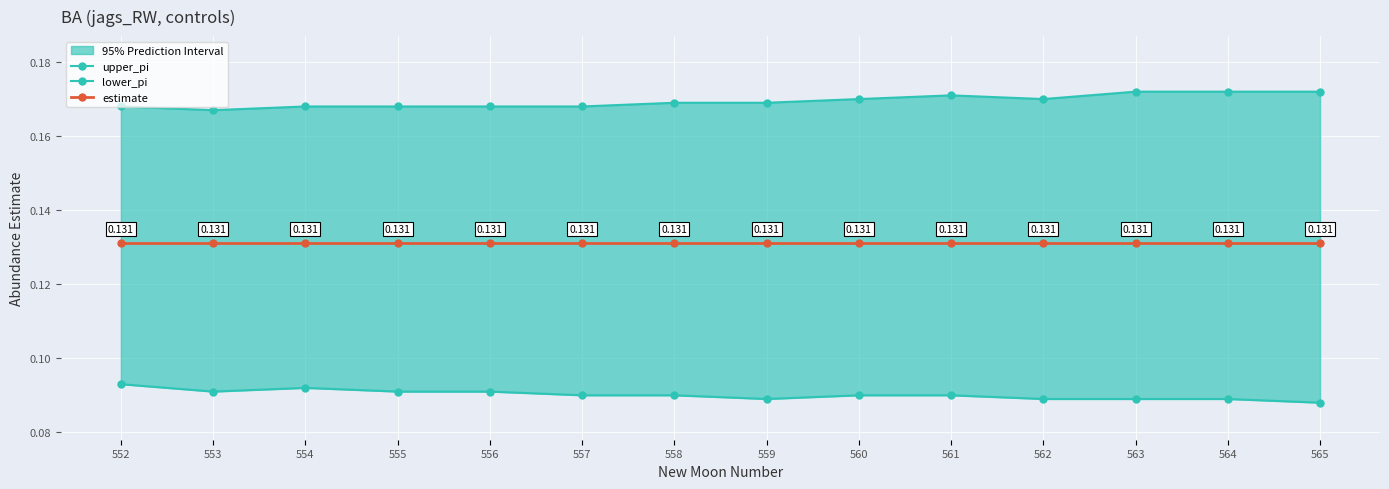

At how many categories does at least one series exceed 0?

14